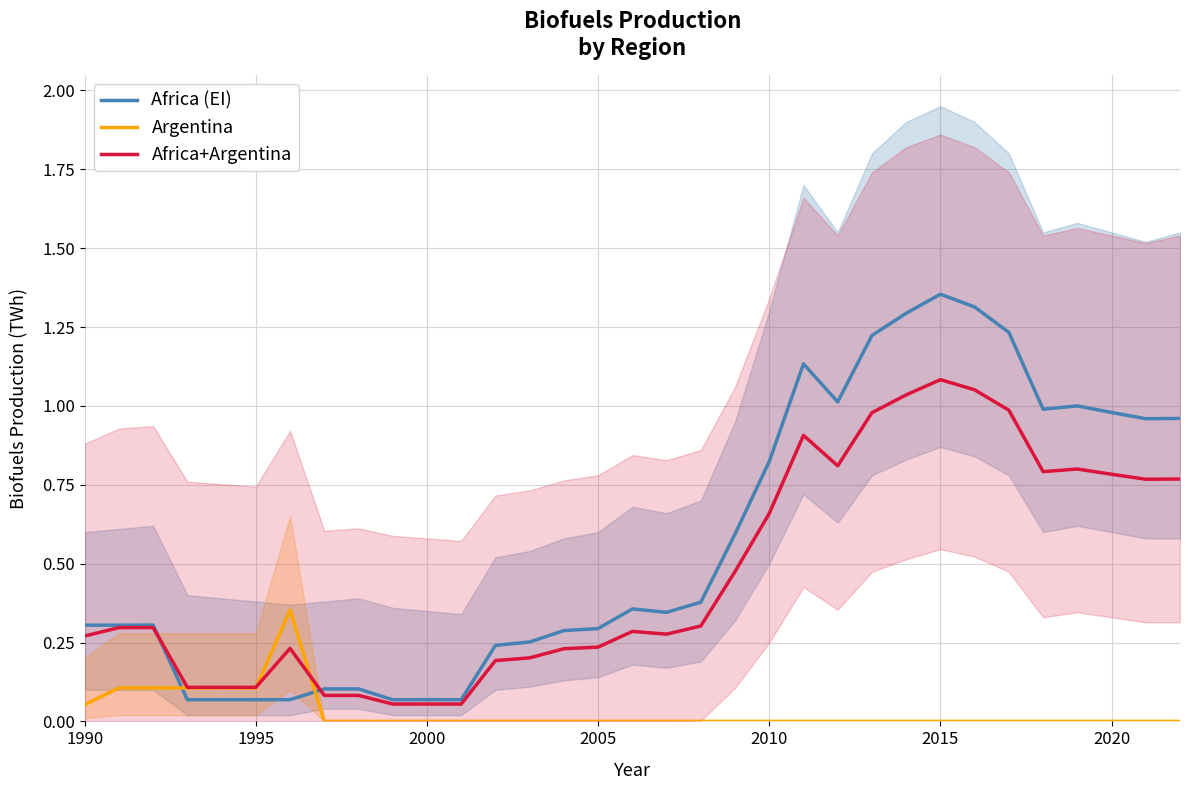

What are all the series names shown in the legend?

Africa (EI), Argentina, Africa+Argentina